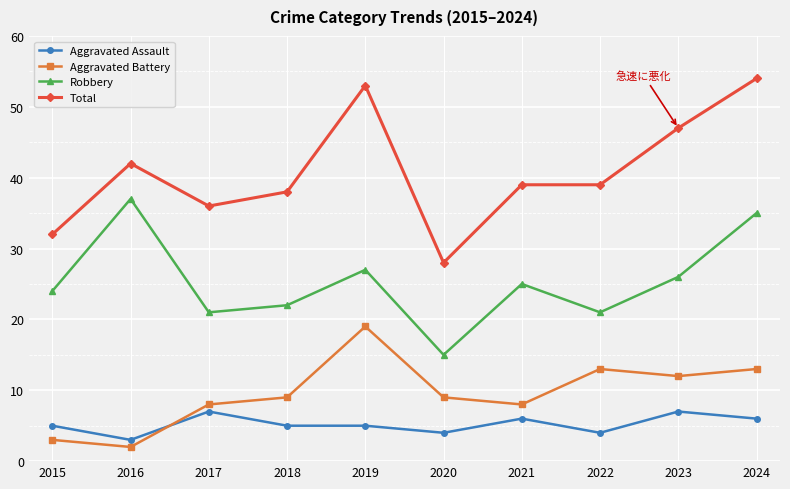

The Total series shows 62 at 2022. True or false?

False